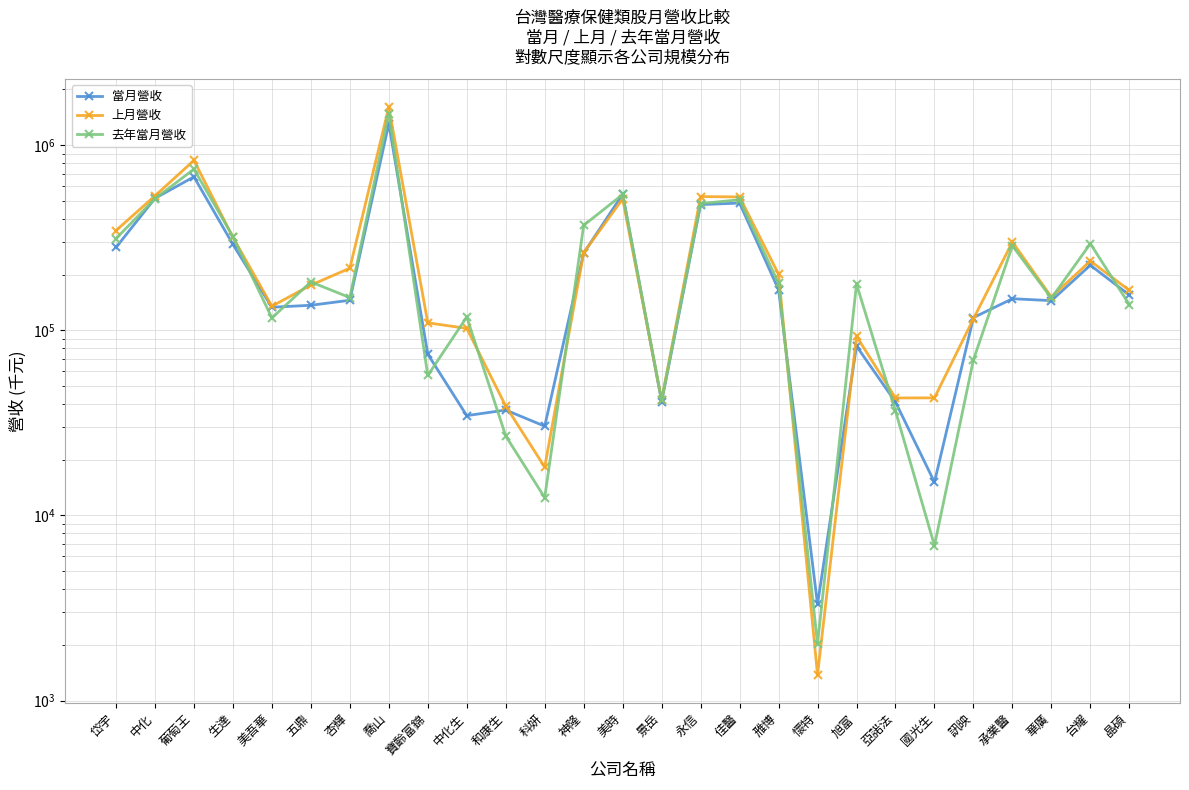

The 去年當月營收 series shows 116607 at 美吾華. True or false?

True